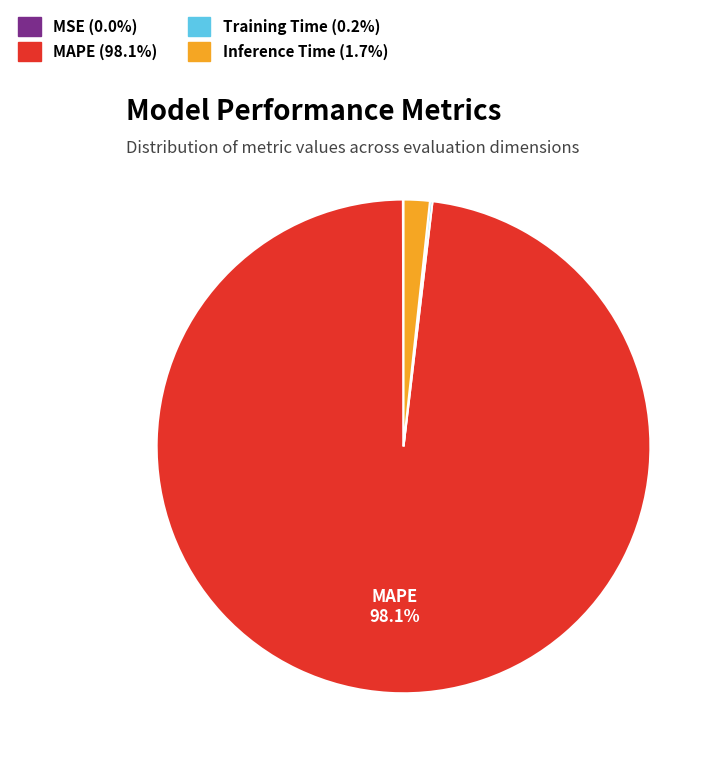

Is there any slice that represents more than half of the pie?

Yes